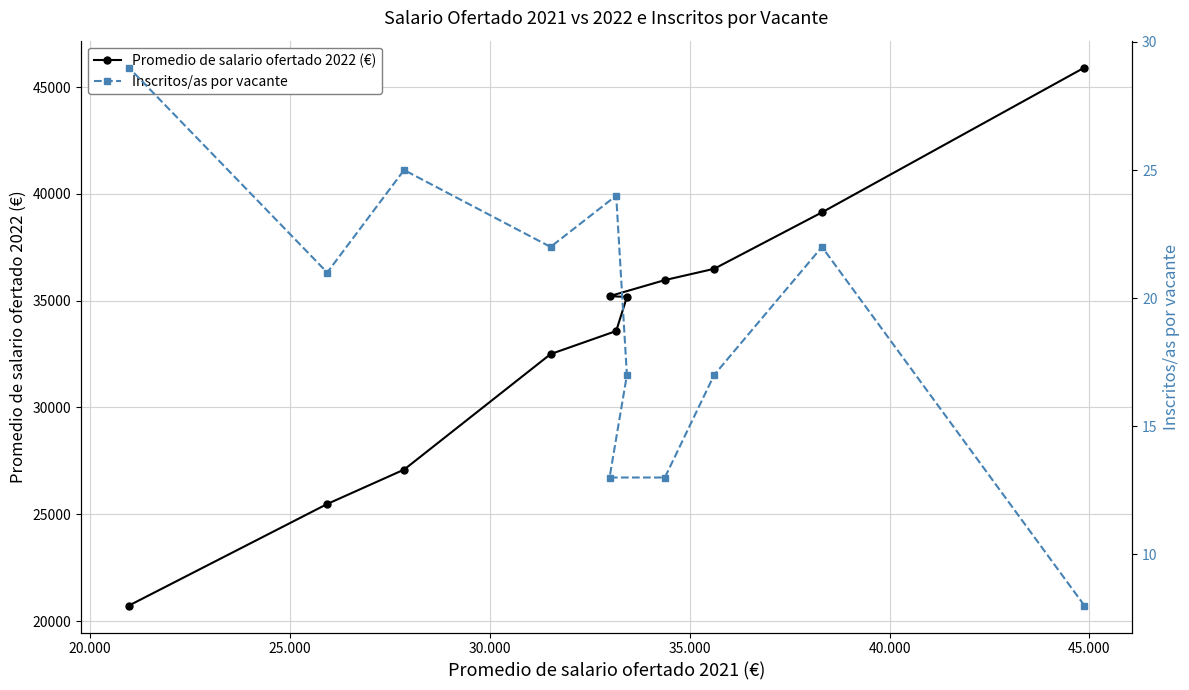

What is the value of the Promedio de salario ofertado 2022 (€) point at the 9th from the left?

36494